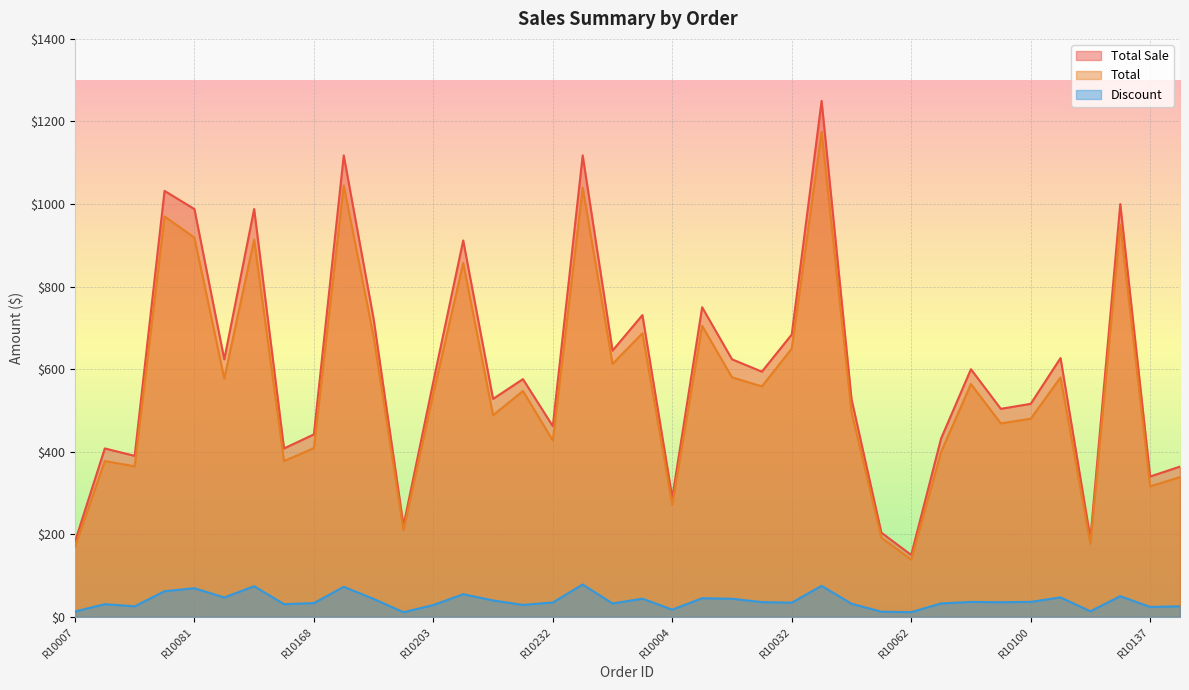

True or false: Total Sale and Total cross at least once.

False